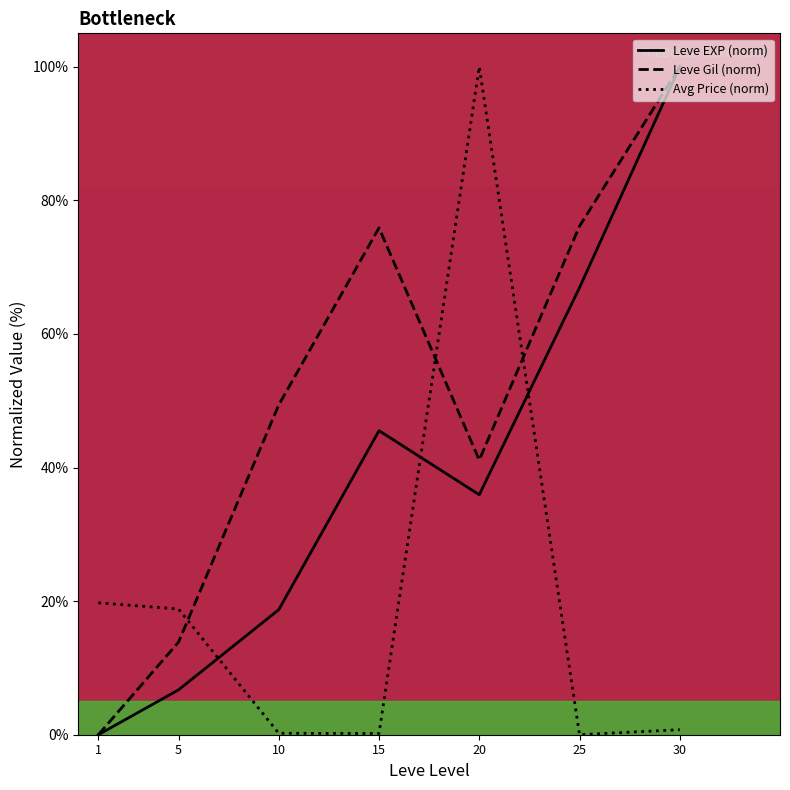

Which series changed the most between 15 and 25?

Leve EXP (norm)